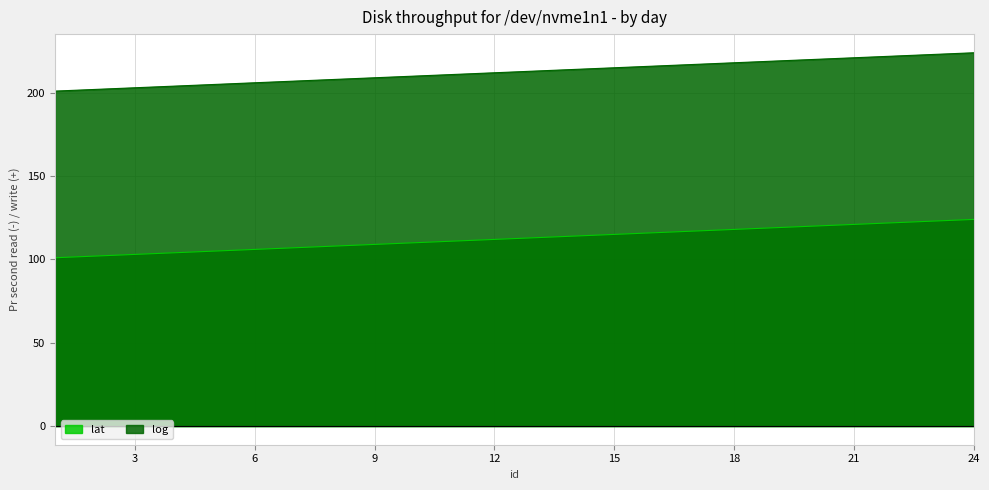

Rank the series by their average value, from highest to lowest.

log, lat